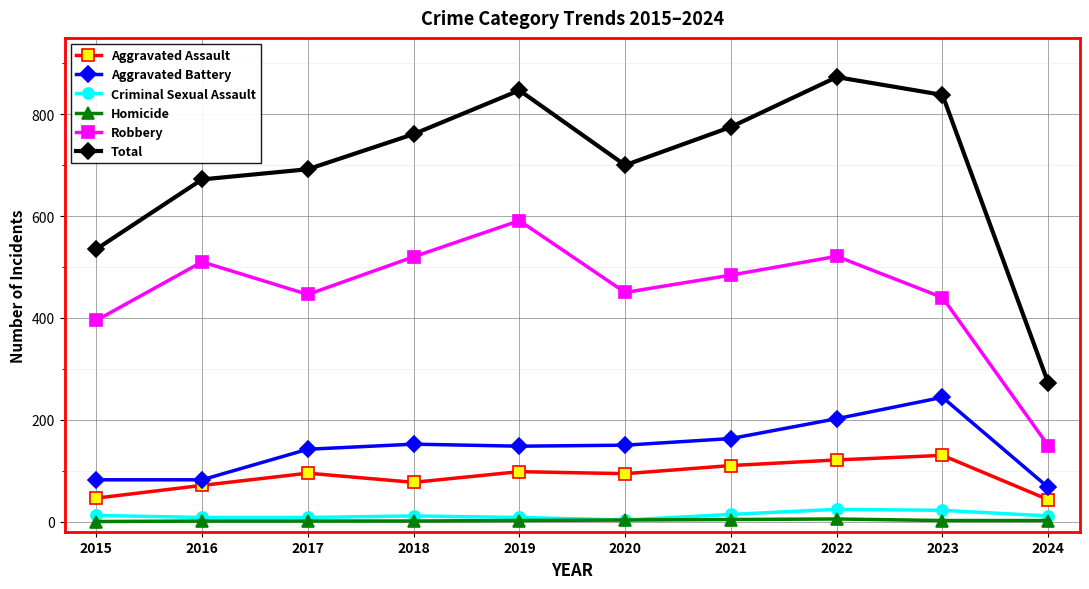

What is the approximate value of Aggravated Assault at 2018, to the nearest 5?

75